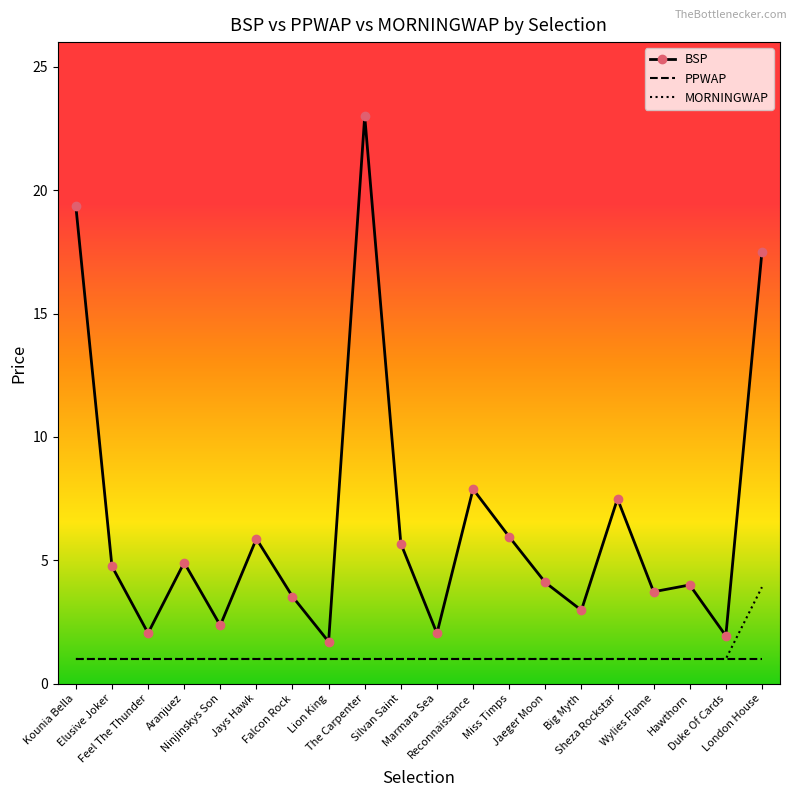

At which category is the sum across all series the highest?

The Carpenter